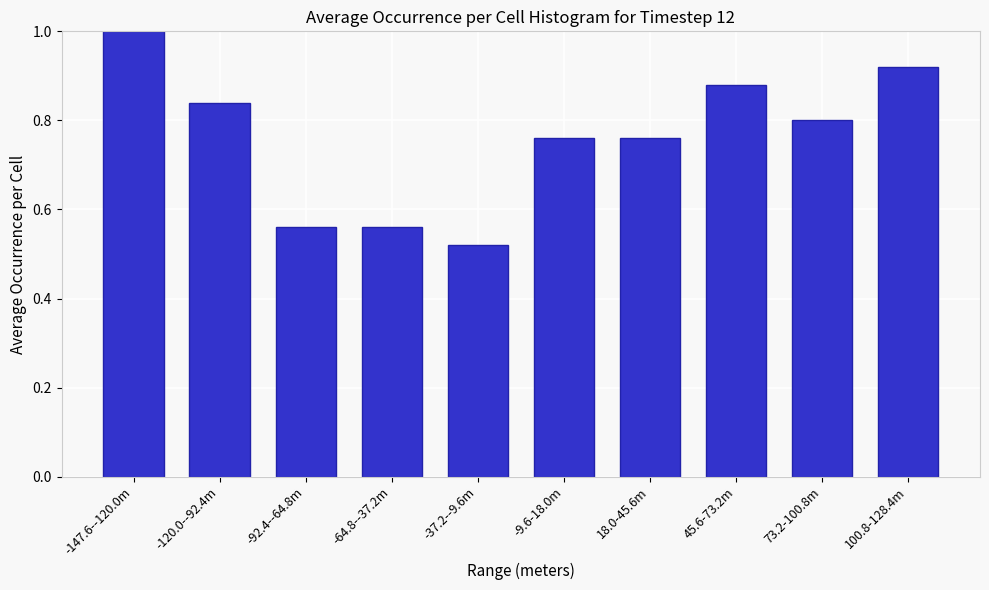

At which label is the value closest to 0?

-37.2--9.6m